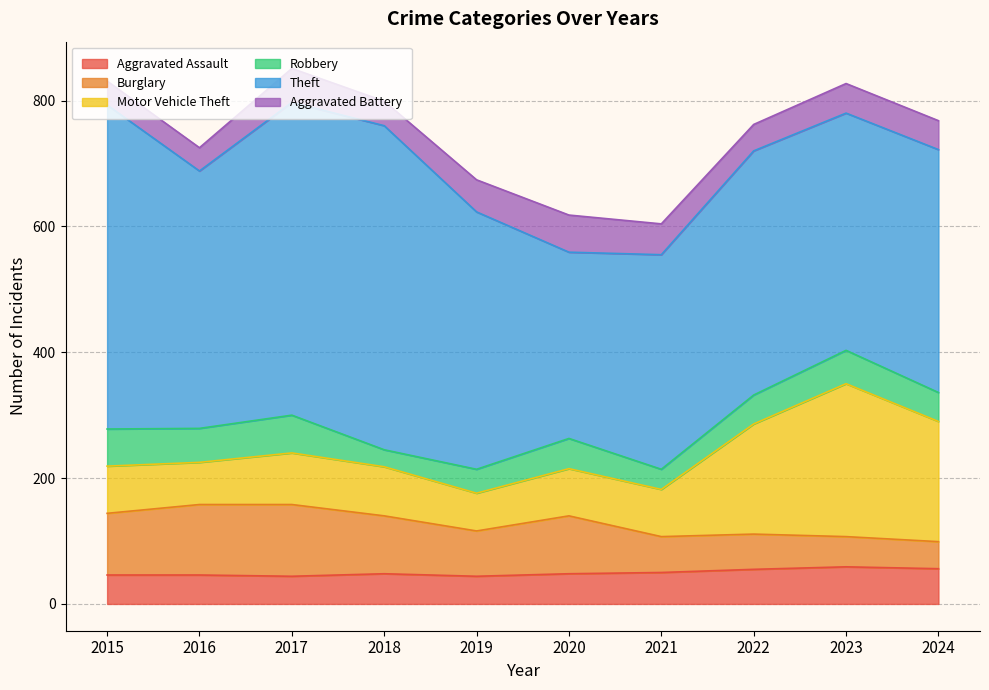

True or false: Theft and Motor Vehicle Theft cross at least once.

False